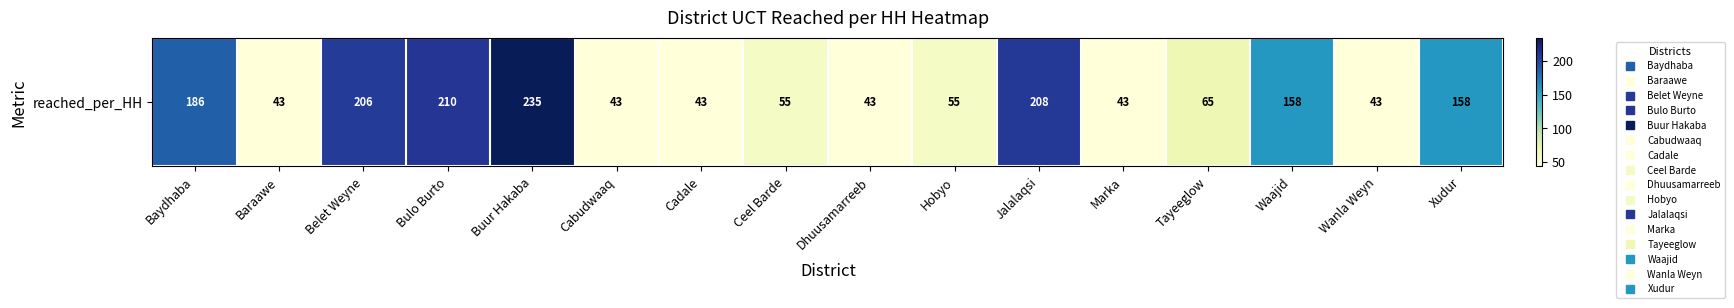

What is the change in value from Belet Weyne to Dhuusamarreeb?

-163